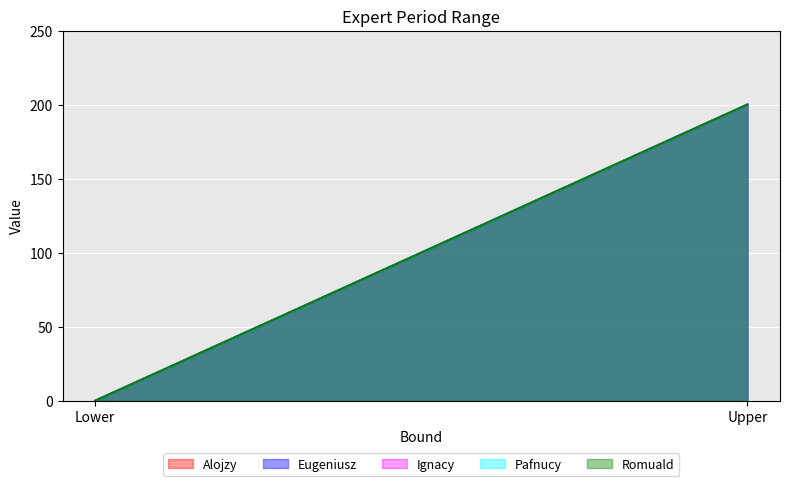

What is the label of the 2nd point from the left?

Upper